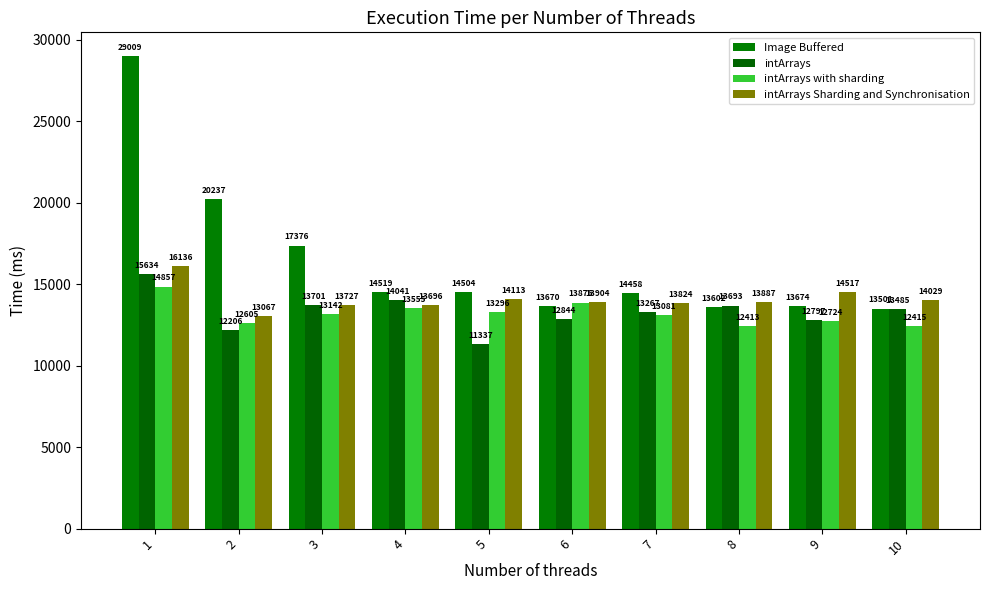

At how many categories does at least one series exceed 19402?

2